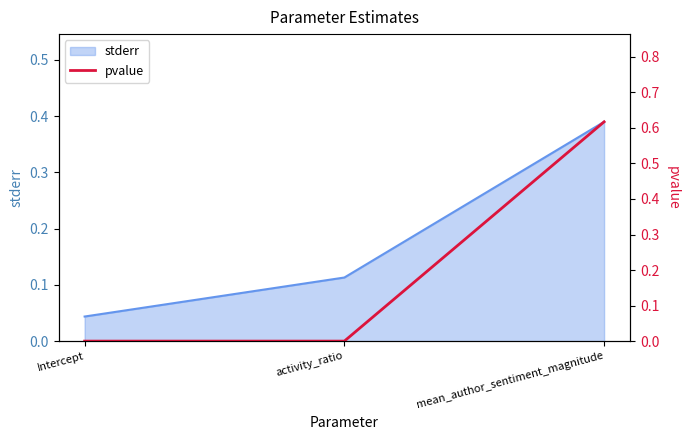

Is it true that the value at mean_author_sentiment_magnitude is 0.4?

False